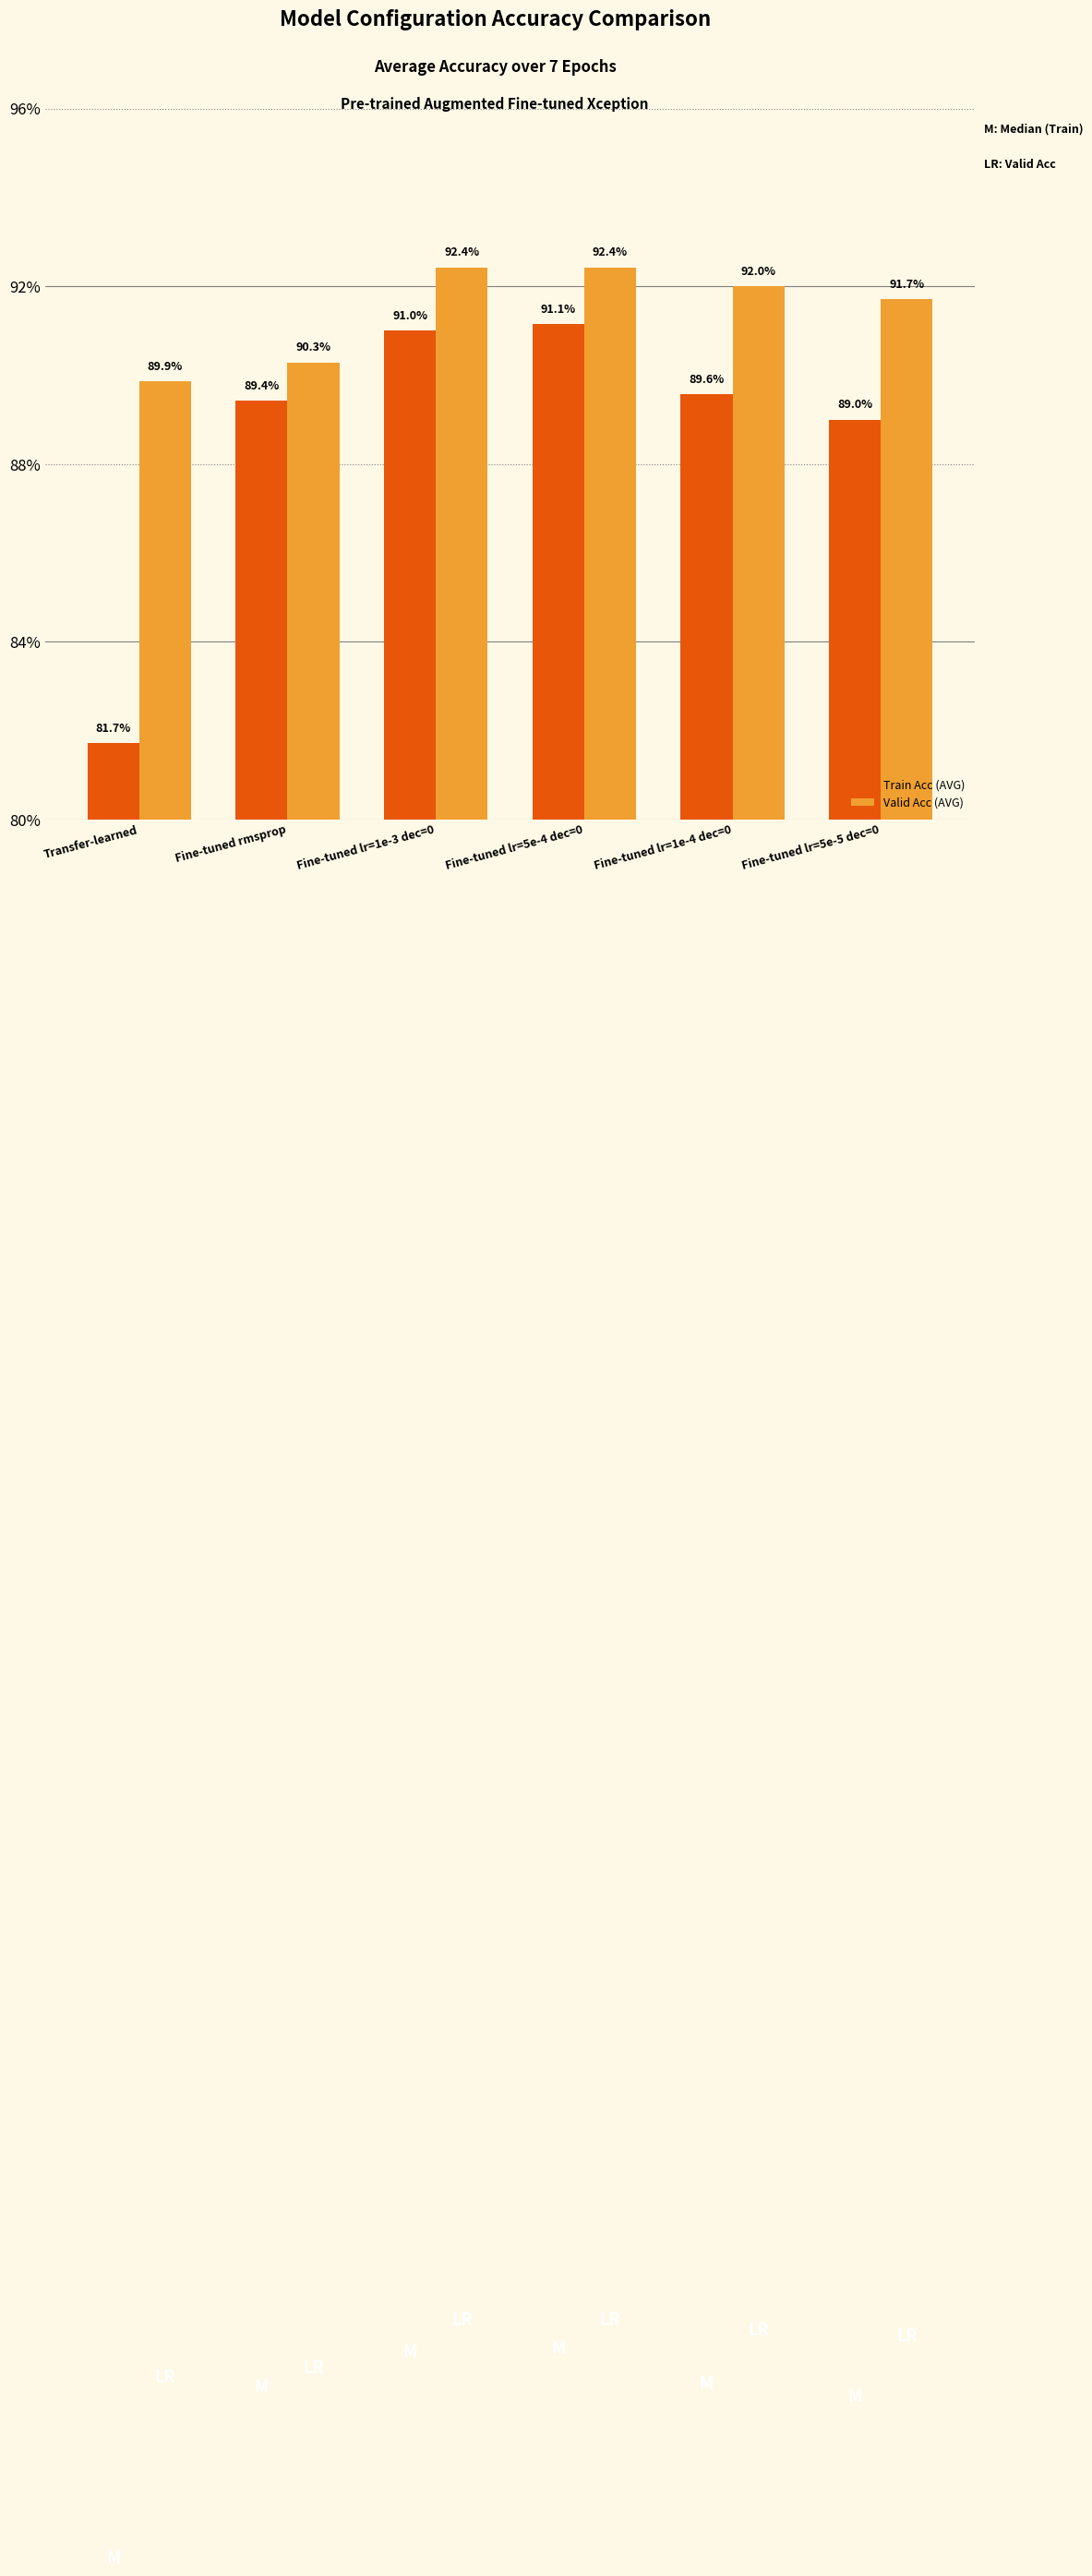

Are the bars grouped side by side (vs. stacked)?

Yes